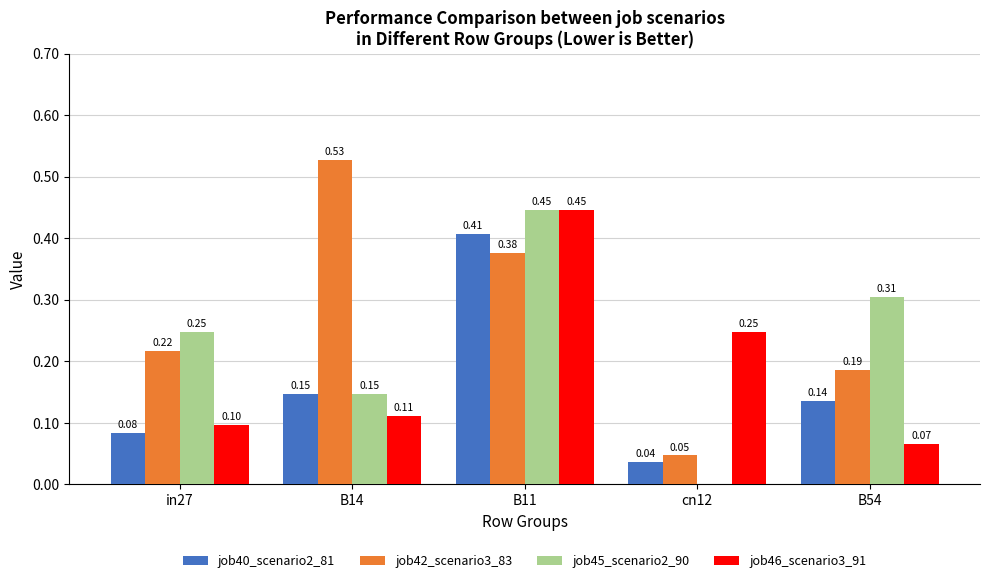

Which series changed the most between B11 and cn12?

job45_scenario2_90